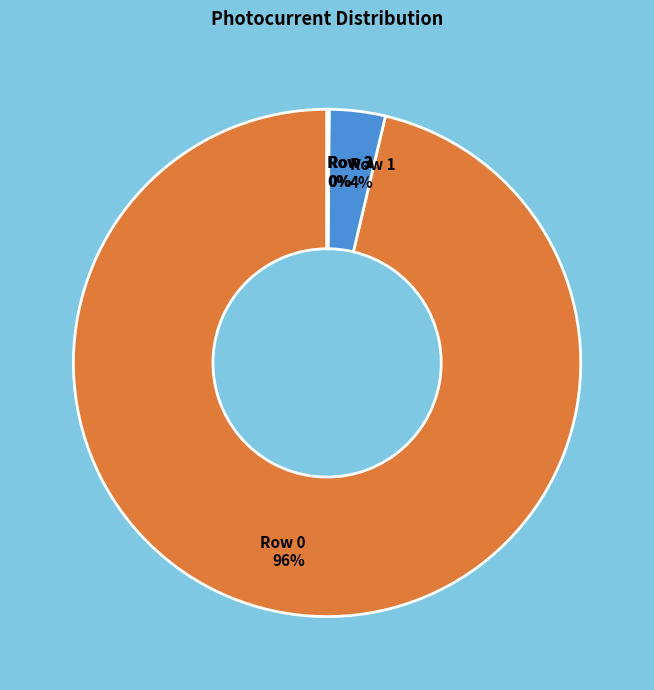

Is there a majority slice in this chart?

Yes